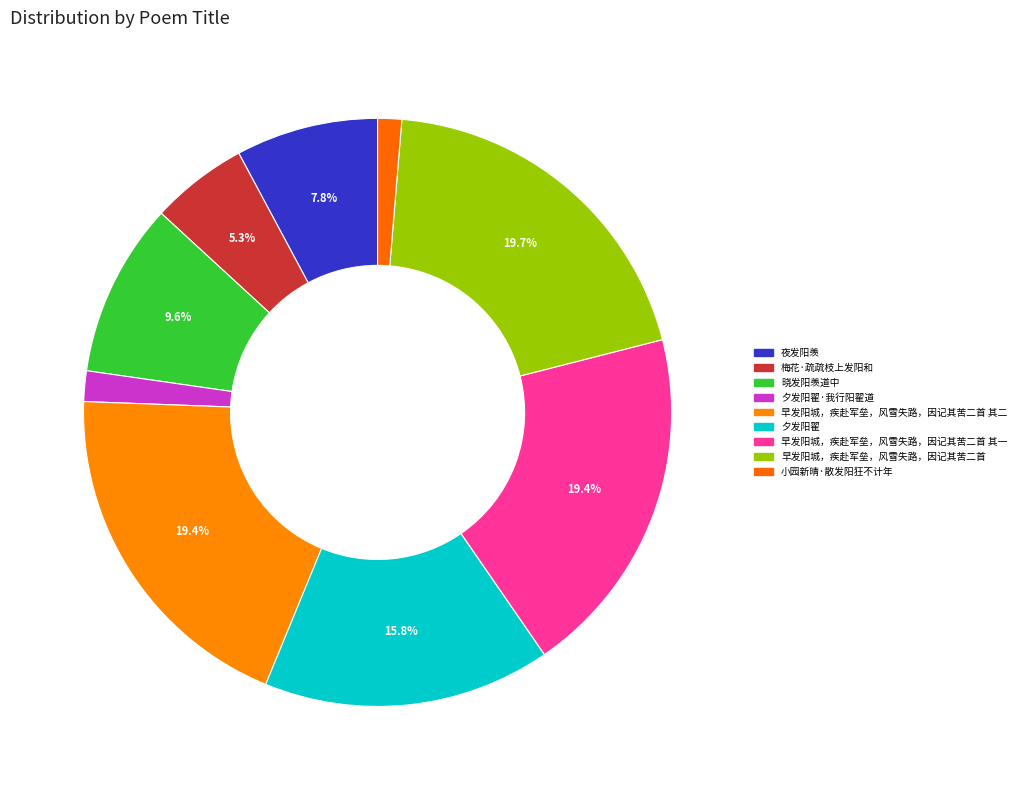

Count the number of slices in the pie.

9